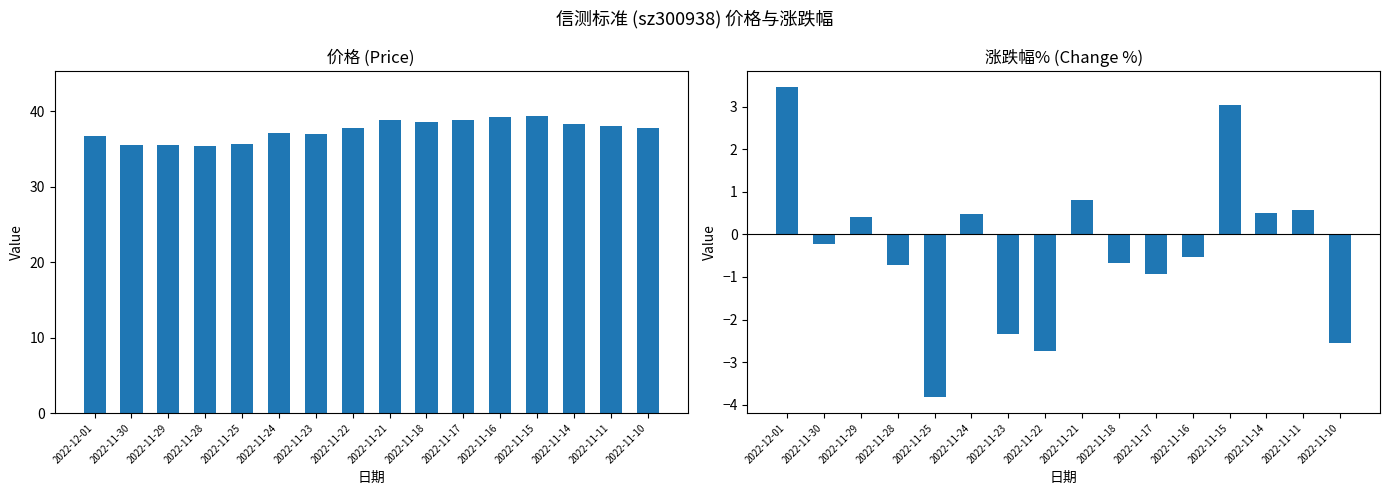

Which has a higher value, 2022-11-21 or 2022-11-11?

2022-11-21